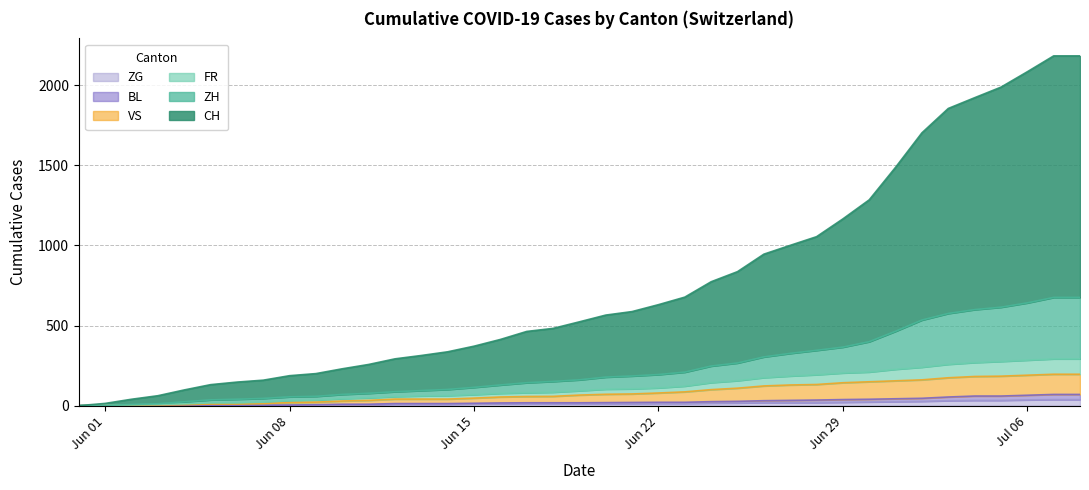

What is the average value of the VS series?

82